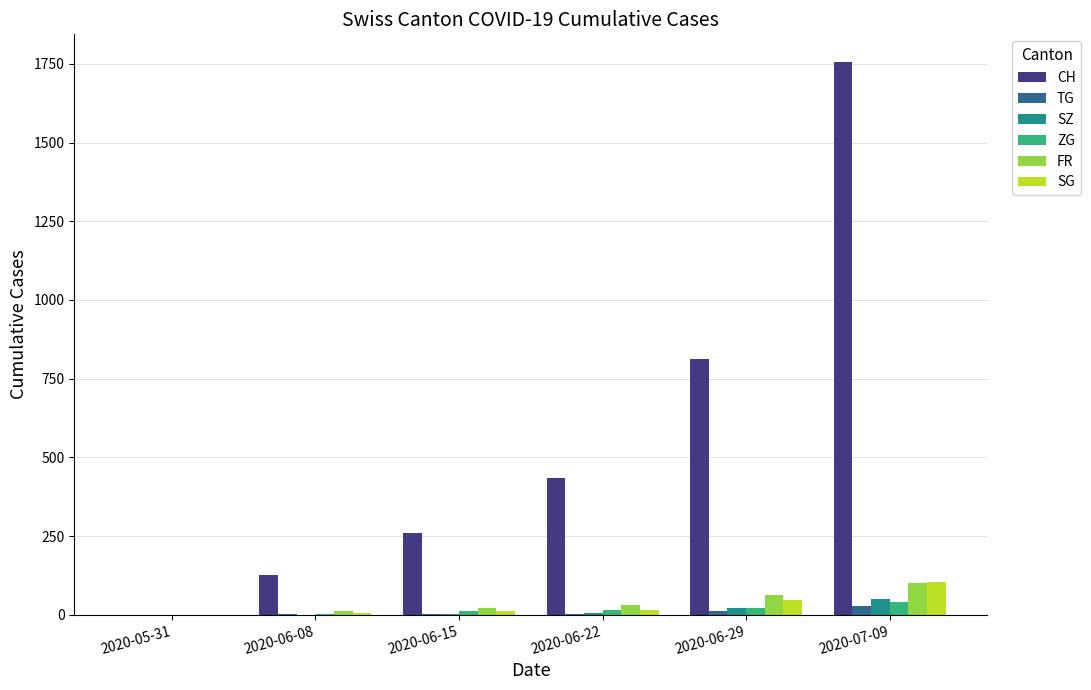

Which label corresponds to the largest value in the chart?

2020-07-09